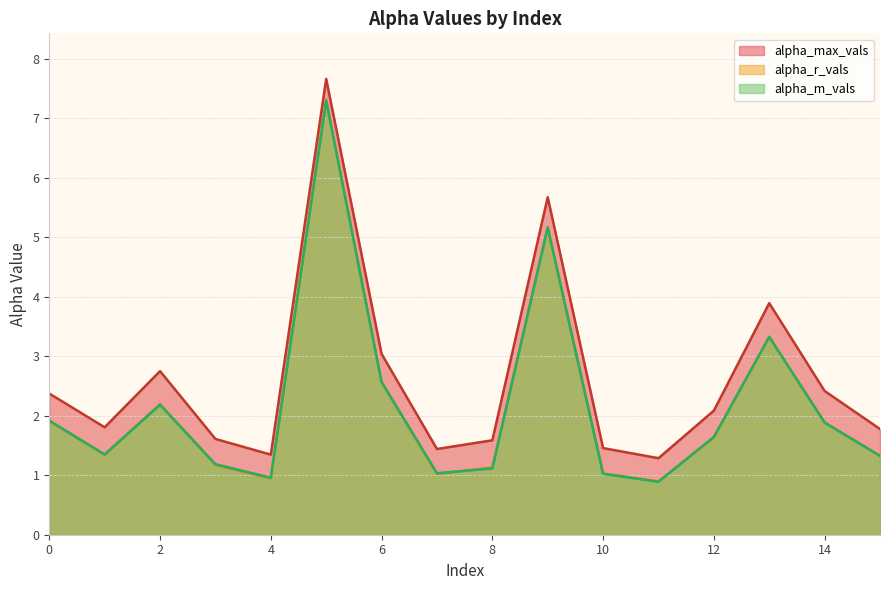

What are all the series names shown in the legend?

alpha_max_vals, alpha_r_vals, alpha_m_vals